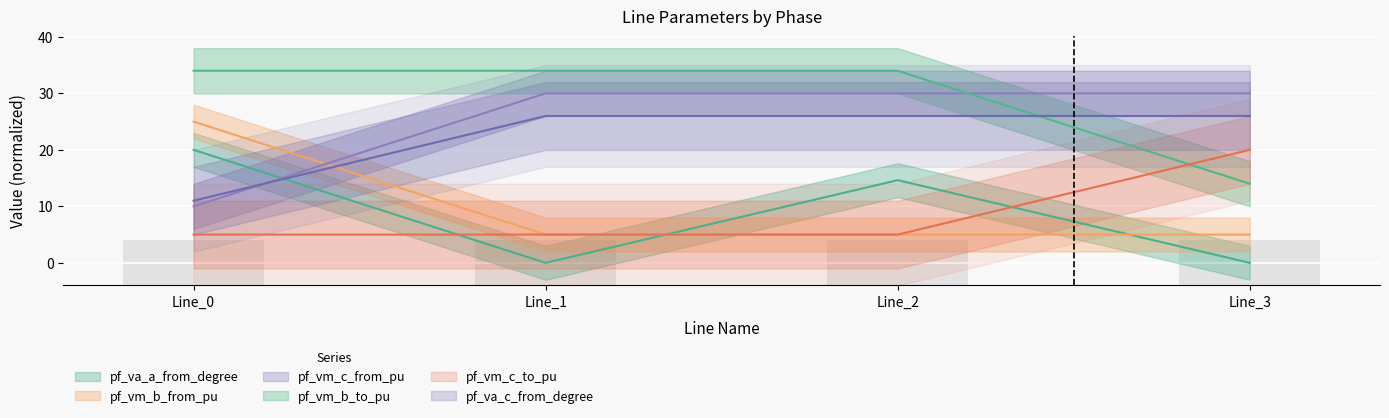

At how many categories does at least one series exceed 30?

3